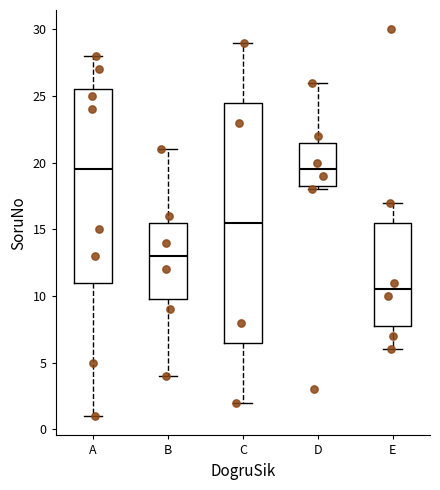

Reading left to right, read every box against the y-axis: the position of its median line, the range the box covers, and the ends of its whiskers. The values are not printed on the chart, so give them approximately, as read against the axis.

A: median 19.5, box 11.0 to 25.5, whiskers 1.0 to 28.0
B: median 13.0, box 10.0 to 15.5, whiskers 4.0 to 21.0
C: median 15.5, box 6.5 to 24.5, whiskers 2.0 to 29.0
D: median 19.5, box 18.5 to 21.5, whiskers 18.0 to 26.0
E: median 10.5, box 8.0 to 15.5, whiskers 6.0 to 17.0